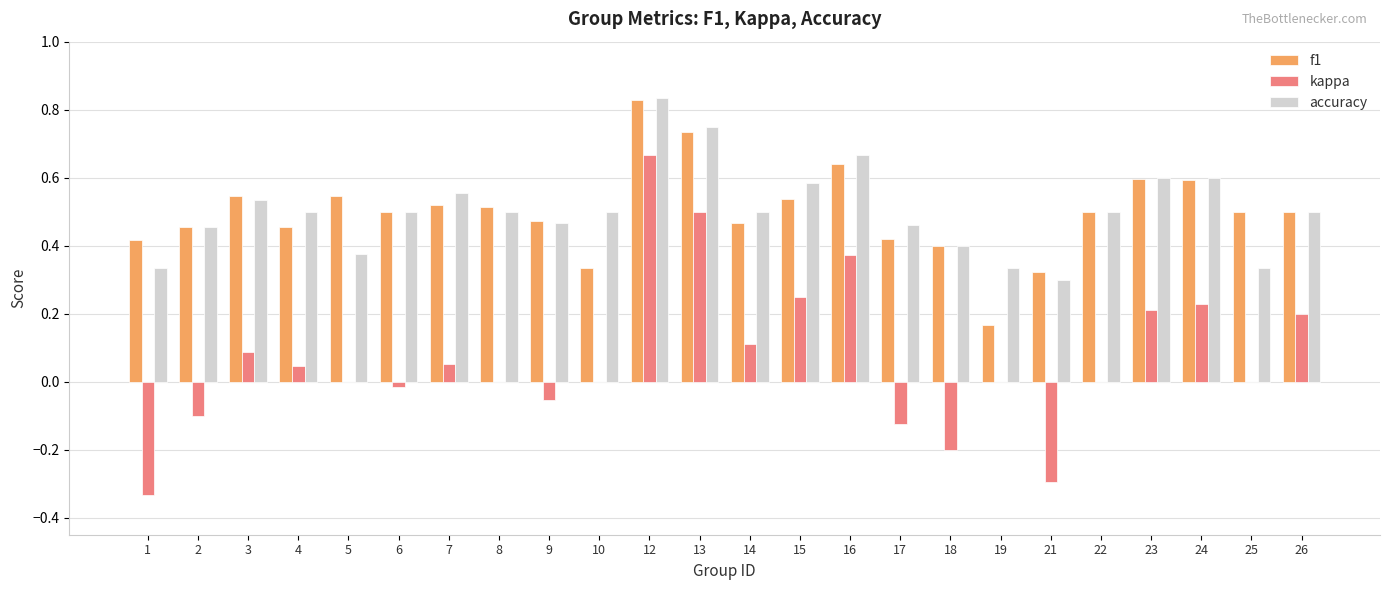

What is the sum of all f1 values?

12.0